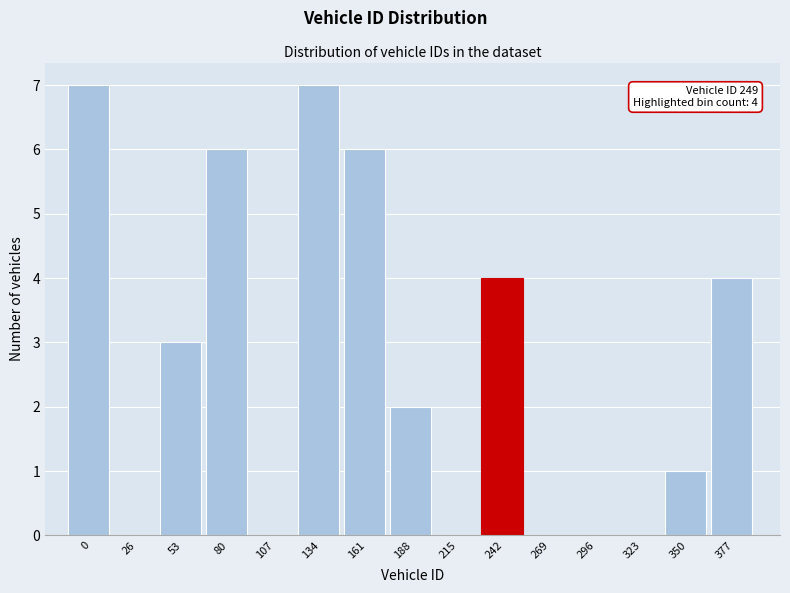

Reading left to right, what are all the values shown in this chart?

0=7	26=0	53=3	80=6	107=0	134=7	161=6	188=2	215=0	242=4	269=0	296=0	323=0	350=1	377=4